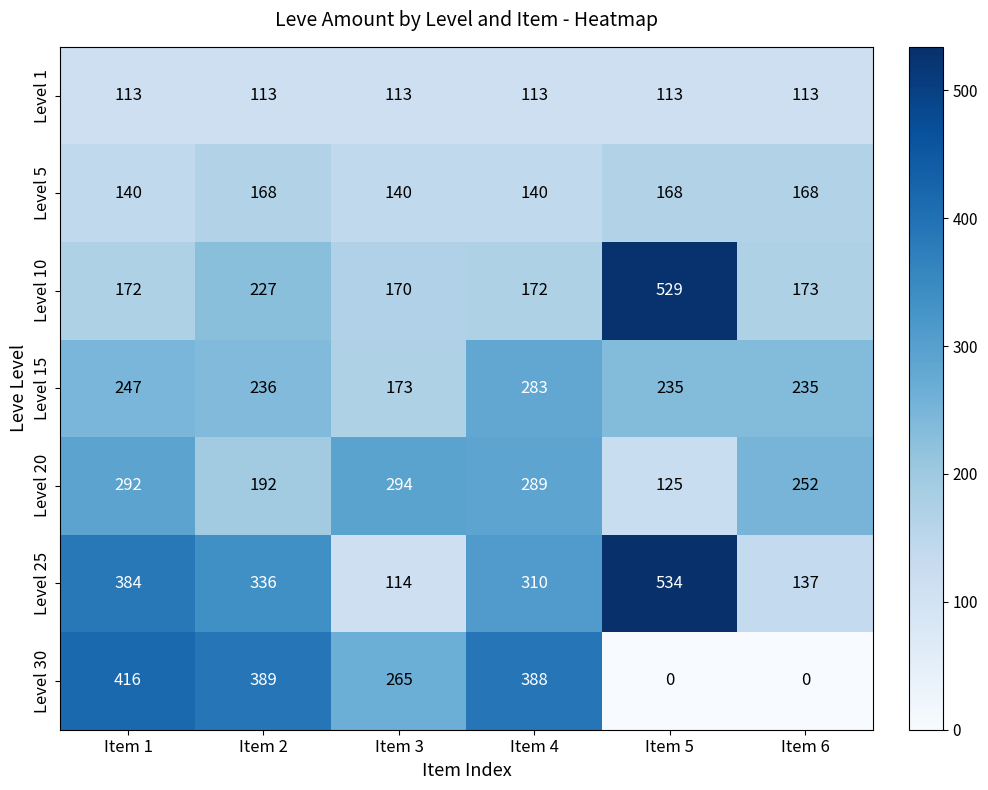

What is the difference between the Level 20 values at Item 2 and Item 4?

97